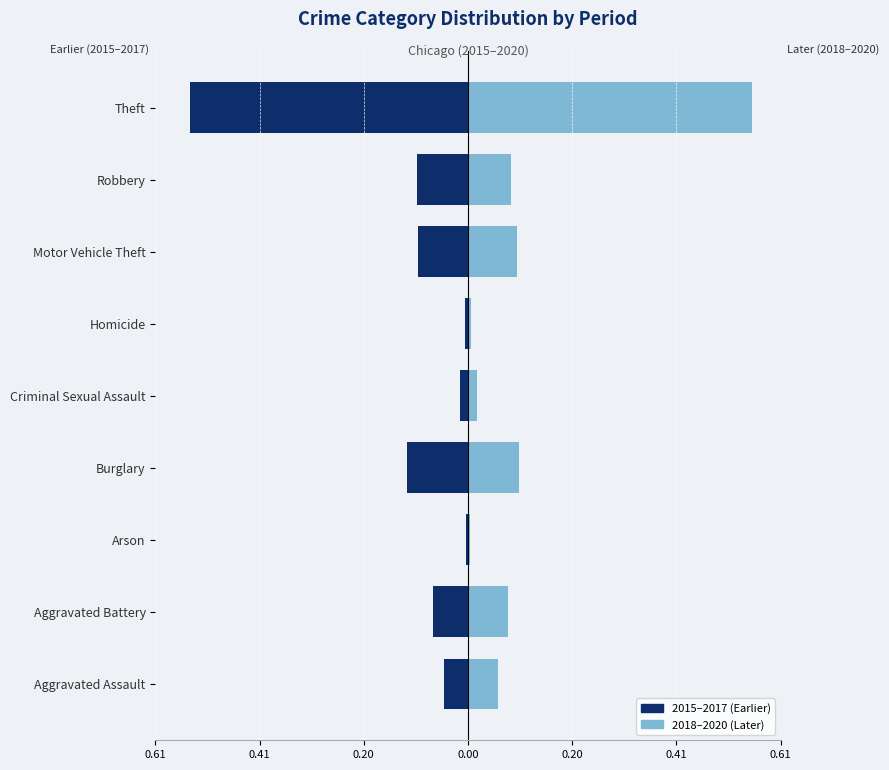

What is the difference between the maximum and second lowest values in the 2018–2020 (Later) series?

0.5